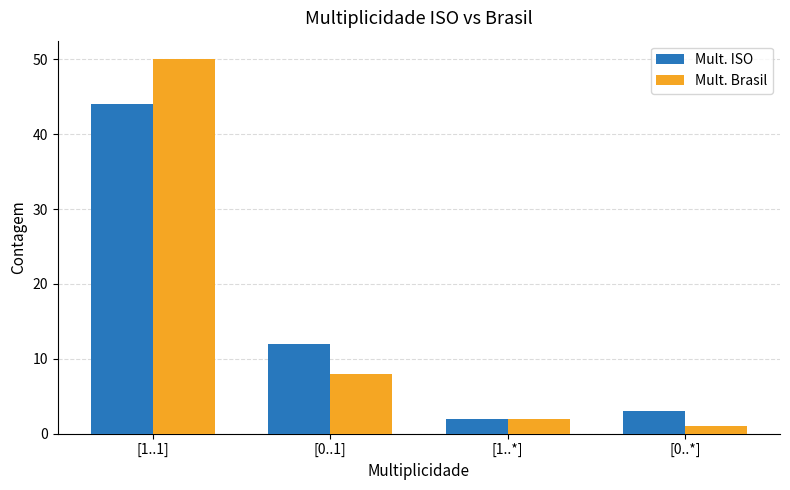

What is the sum of the Mult. Brasil values at [0..1] and [0..*]?

9